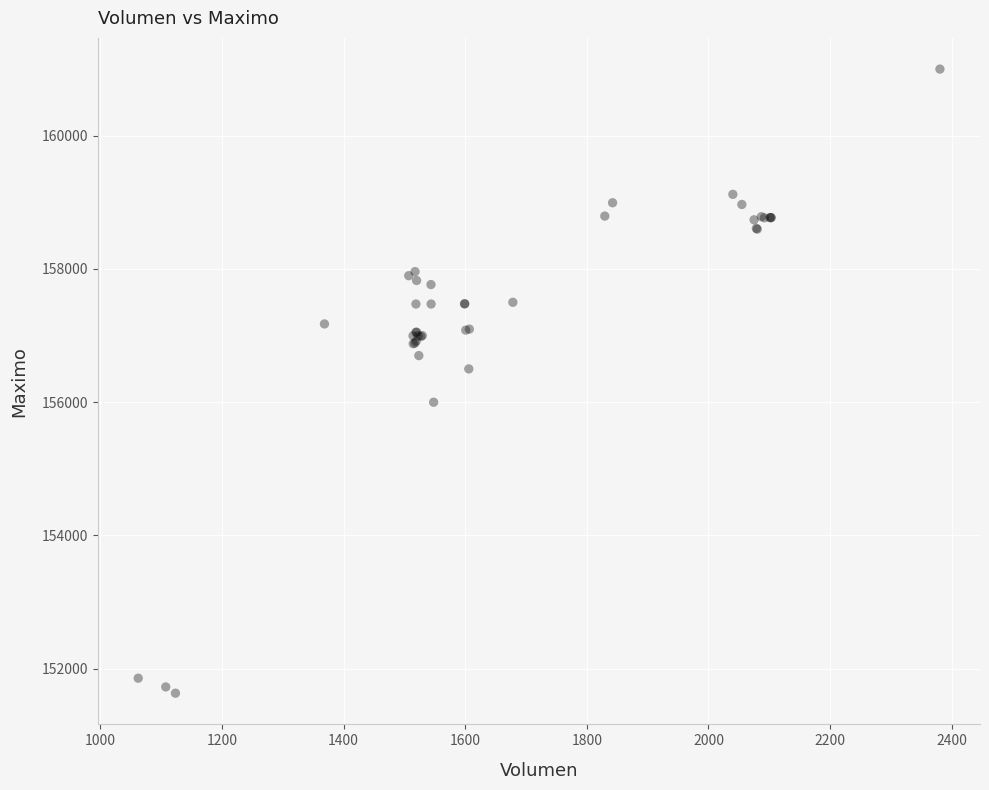

What Y value in the scatter plot is closest to 156316?

156500